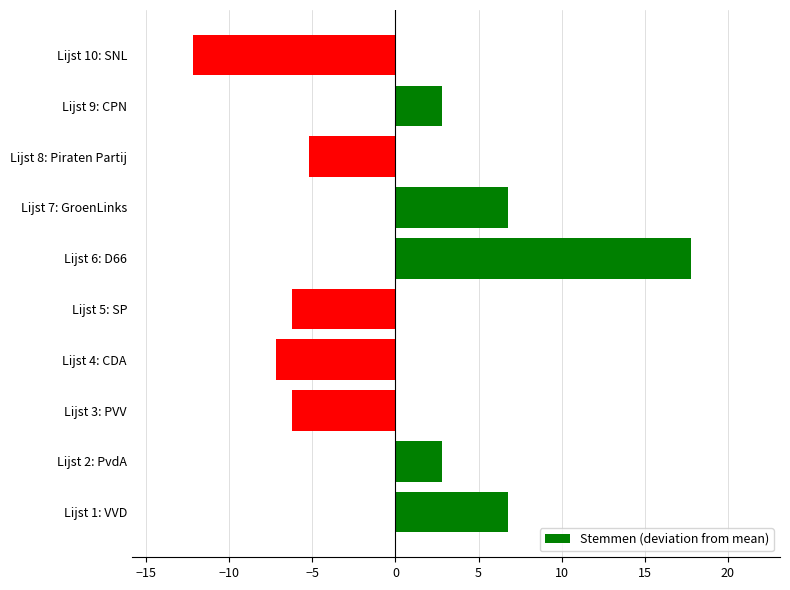

What is the sum of the values at Lijst 5: SP and Lijst 8: Piraten Partij?

-11.4